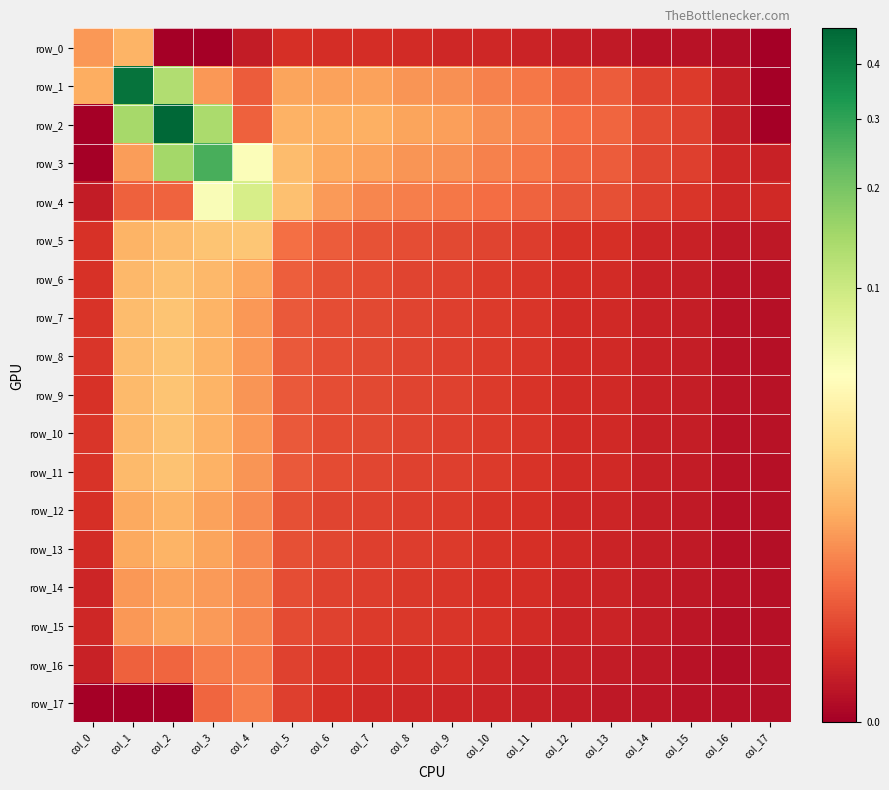

Rank the series by their maximum value, from highest to lowest.

row_2, row_1, row_3, row_4, row_5, row_9, row_7, row_8, row_11, row_10, row_6, row_0, row_13, row_12, row_15, row_14, row_16, row_17